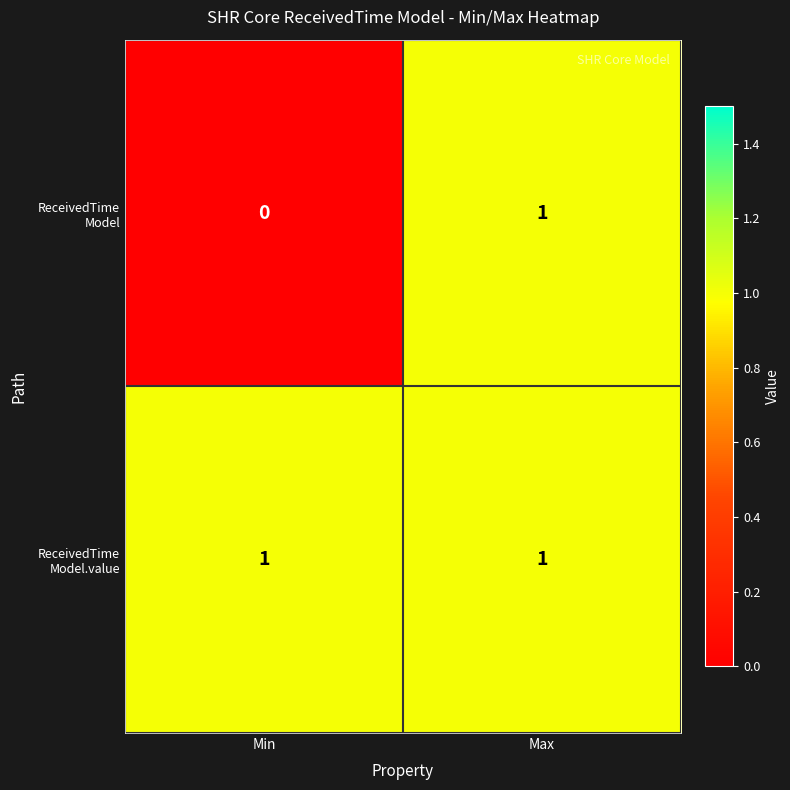

How many data points does each series have?

2